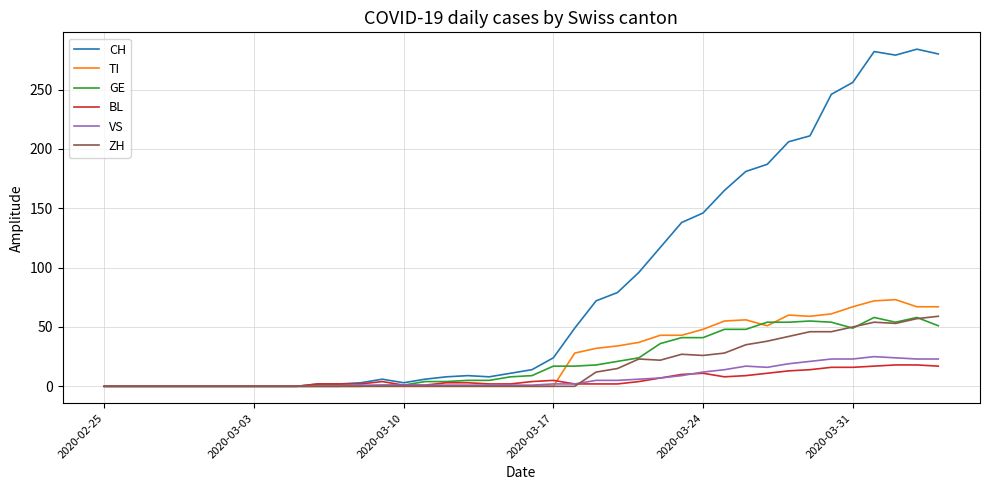

Which series has the largest total across all categories?

CH